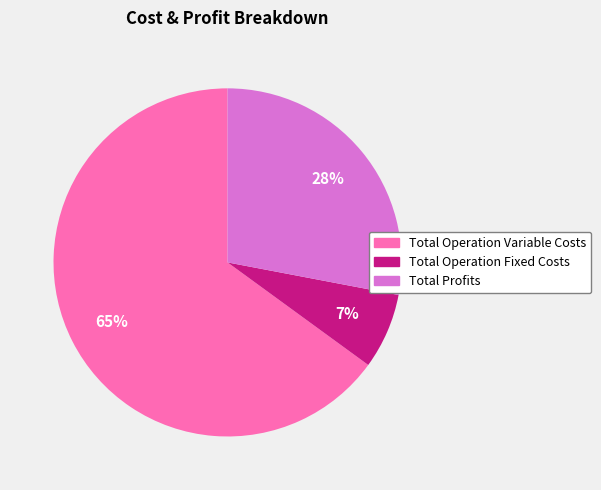

Does any single category account for the majority?

Yes